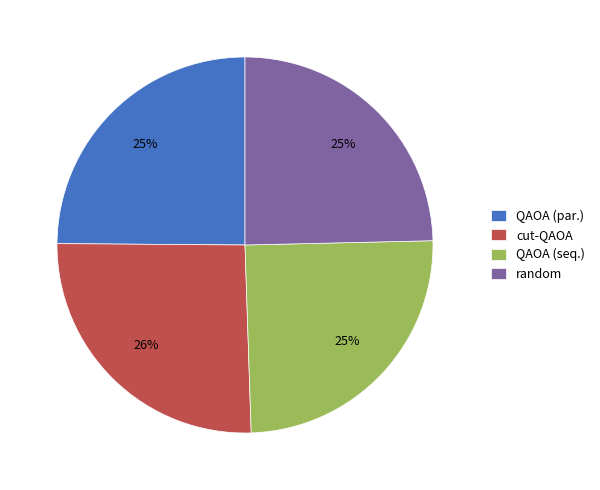

To the nearest percent, what is the difference between the QAOA (seq.) and cut-QAOA slice percentages?

1%